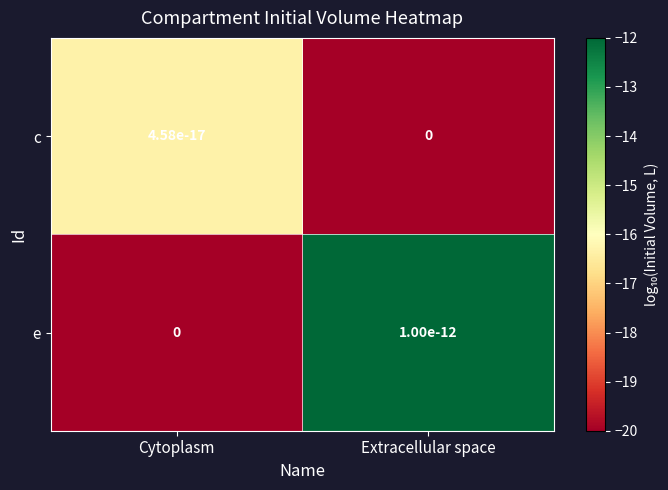

What is the total value across all series at Extracellular space?

-32.0